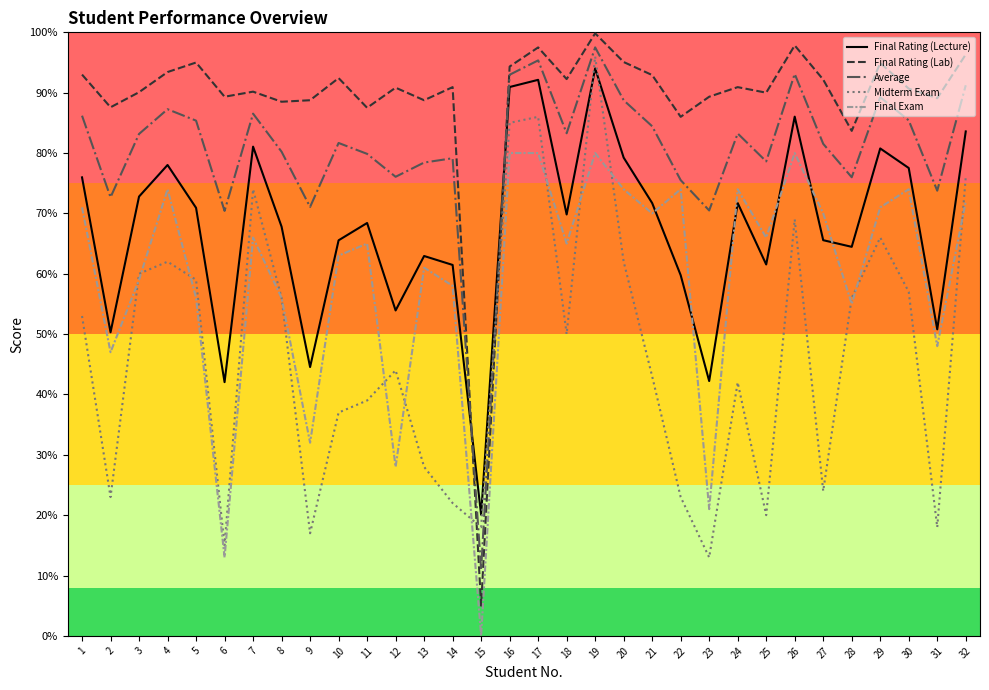

What is the maximum value for Average?

97.5